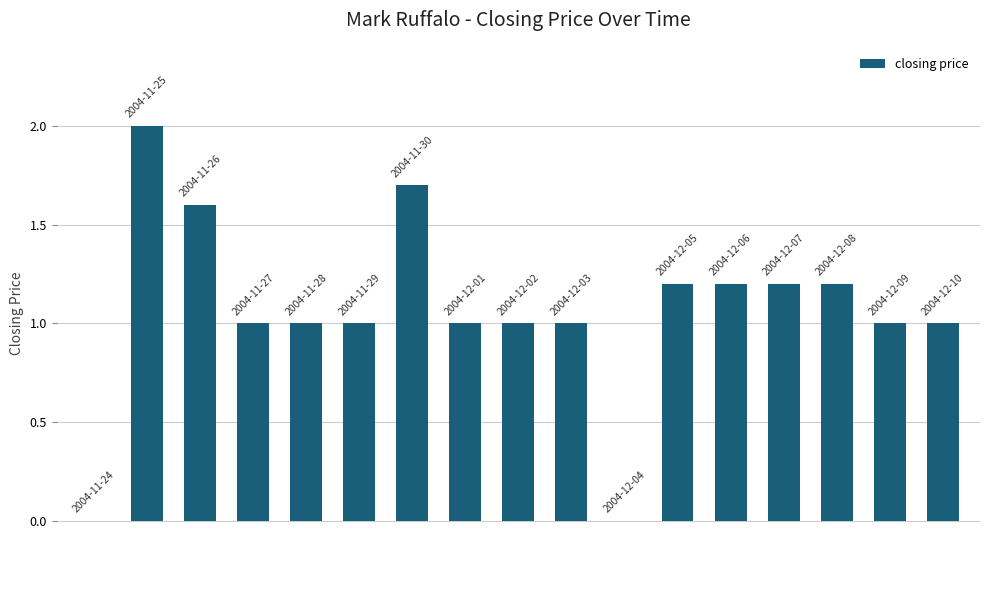

What is the maximum value shown in the chart?

2.0